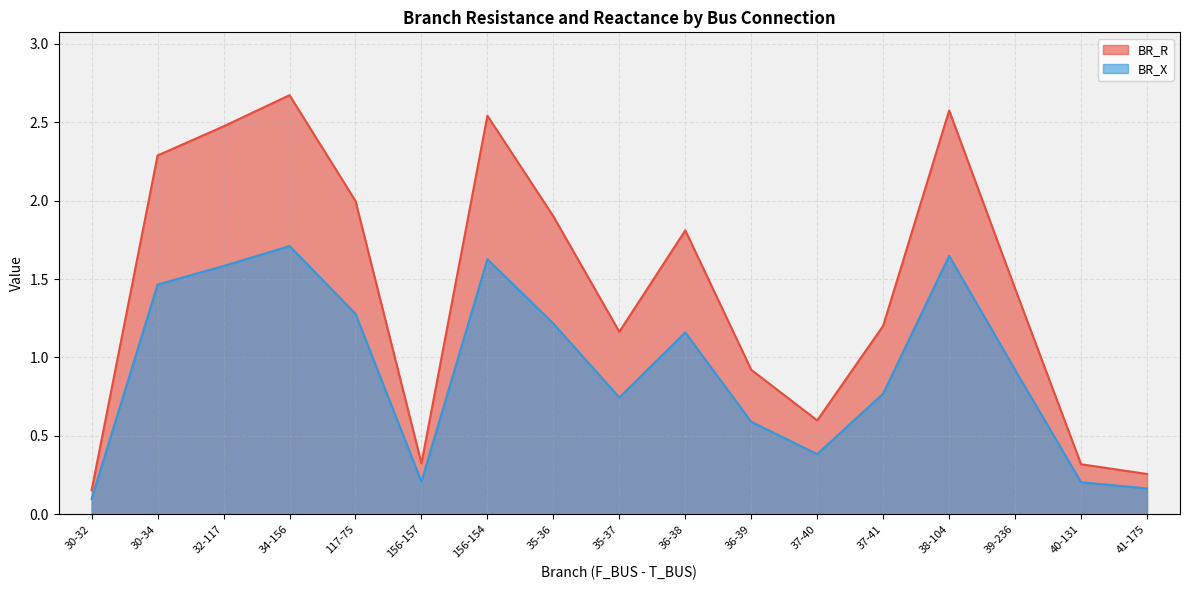

Reading left to right, transcribe all the data shown in this chart.

BR_R: 0.2	2.3	2.5	2.7	2.0	0.3	2.5	1.9	1.2	1.8	0.9	0.6	1.2	2.6	1.4	0.3	0.3
BR_X: 0.1	1.5	1.6	1.7	1.3	0.2	1.6	1.2	0.7	1.2	0.6	0.4	0.8	1.6	0.9	0.2	0.2